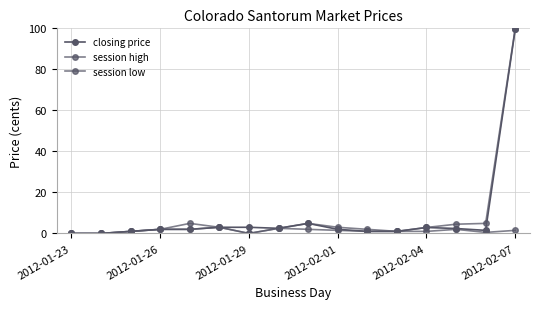

How many distinct data groups are displayed?

3